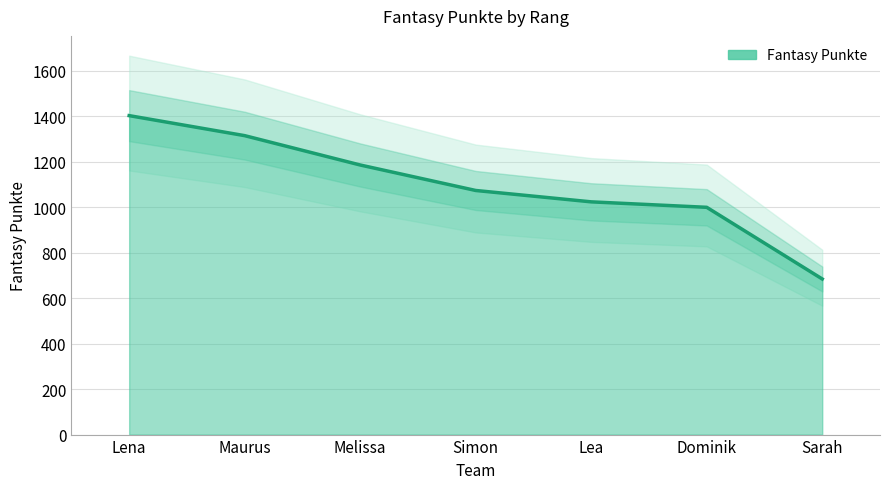

Reading left to right, extract all data points from this chart.

Lena=1402	Maurus=1314	Melissa=1185	Simon=1073	Lea=1023	Dominik=999	Sarah=684